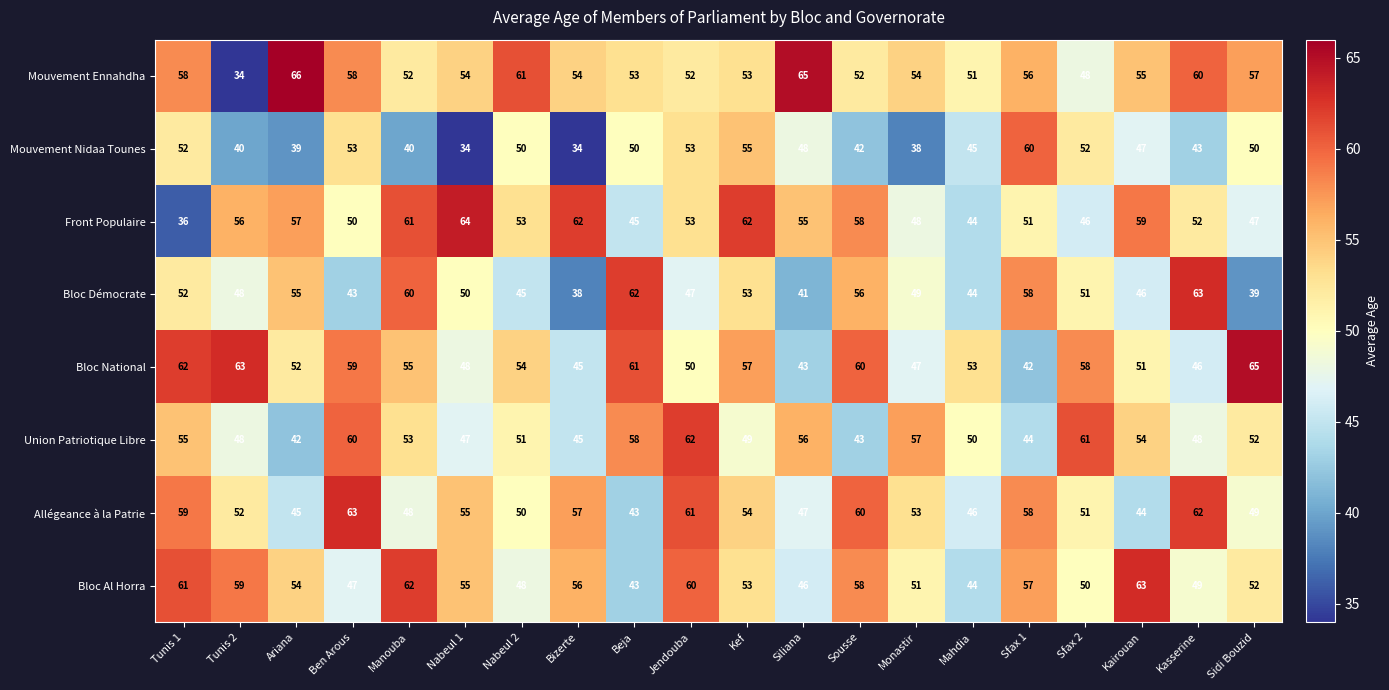

The value of Mouvement Nidaa Tounes at Beja is 50. True or false?

True